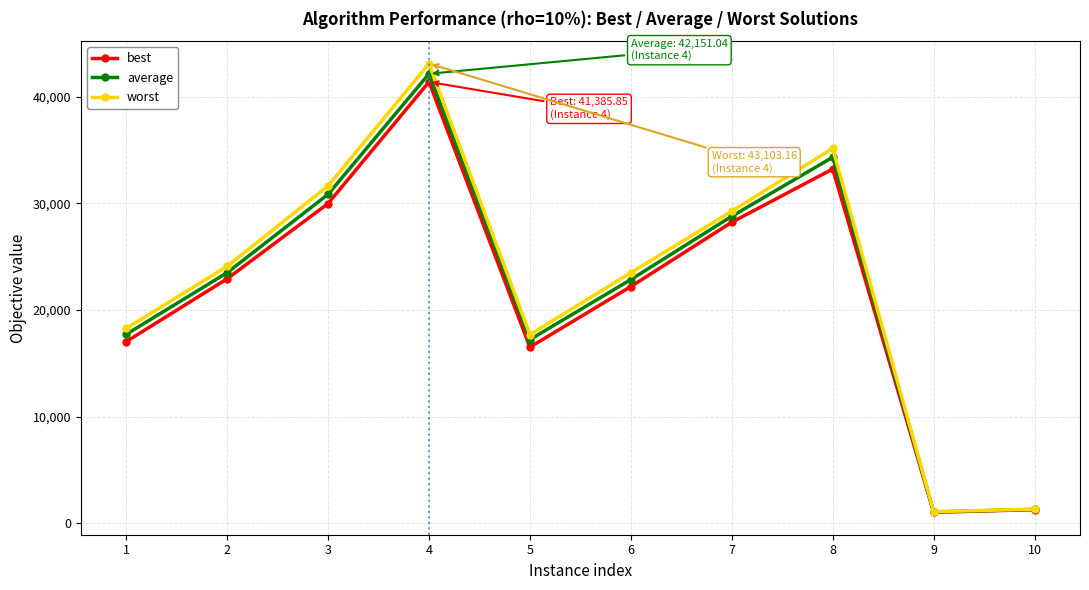

What is the lowest value of the best series?

1043.9